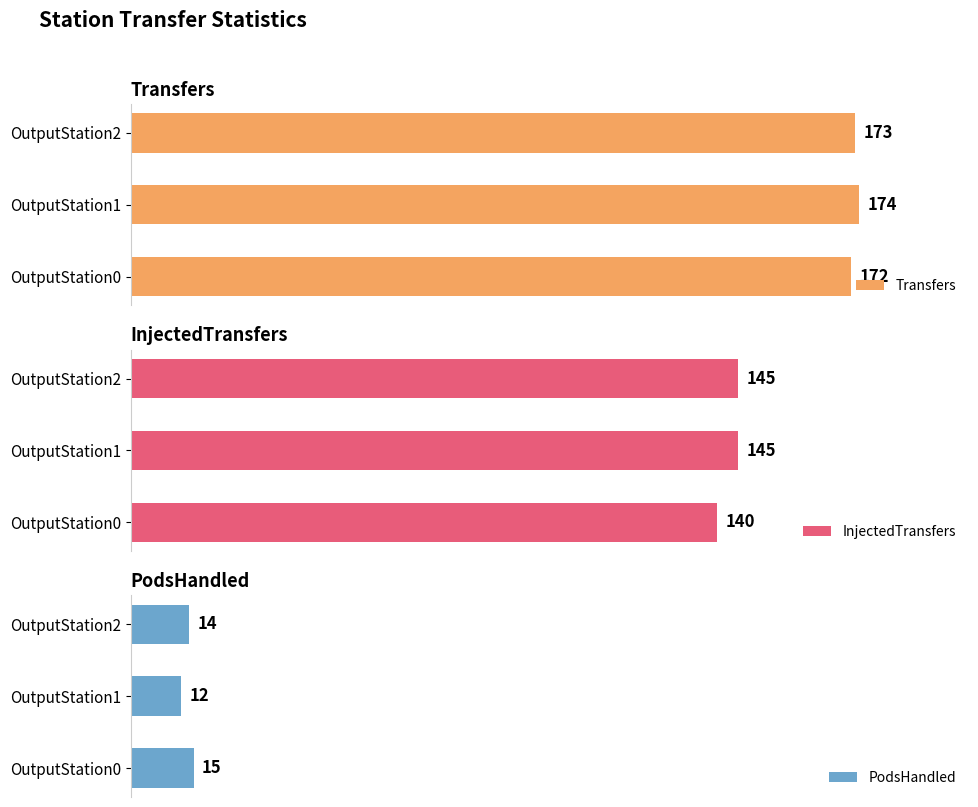

Which category has the lowest value in the Transfers series?

OutputStation0